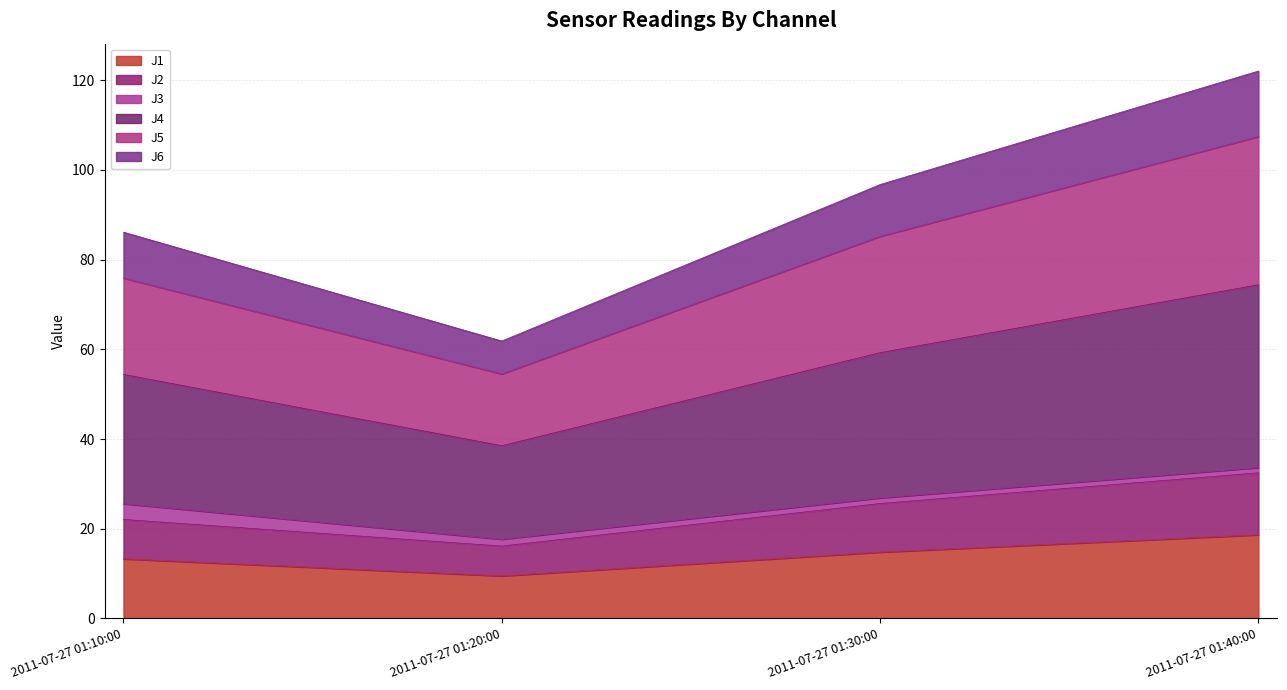

At which category is the sum across all series the highest?

2011-07-27 01:40:00